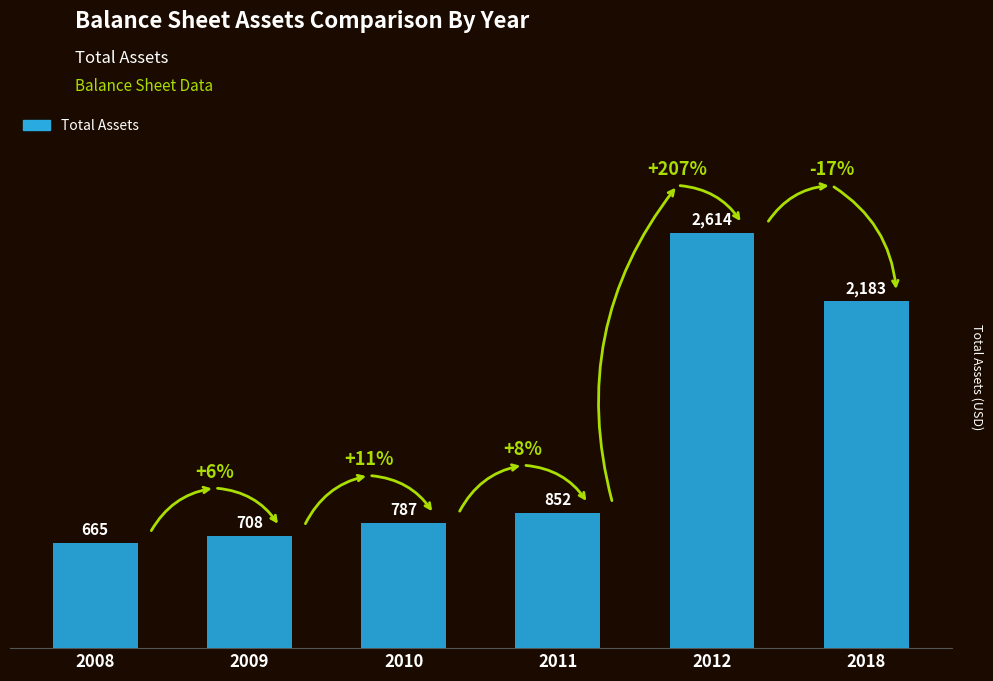

What is the average value?

1302